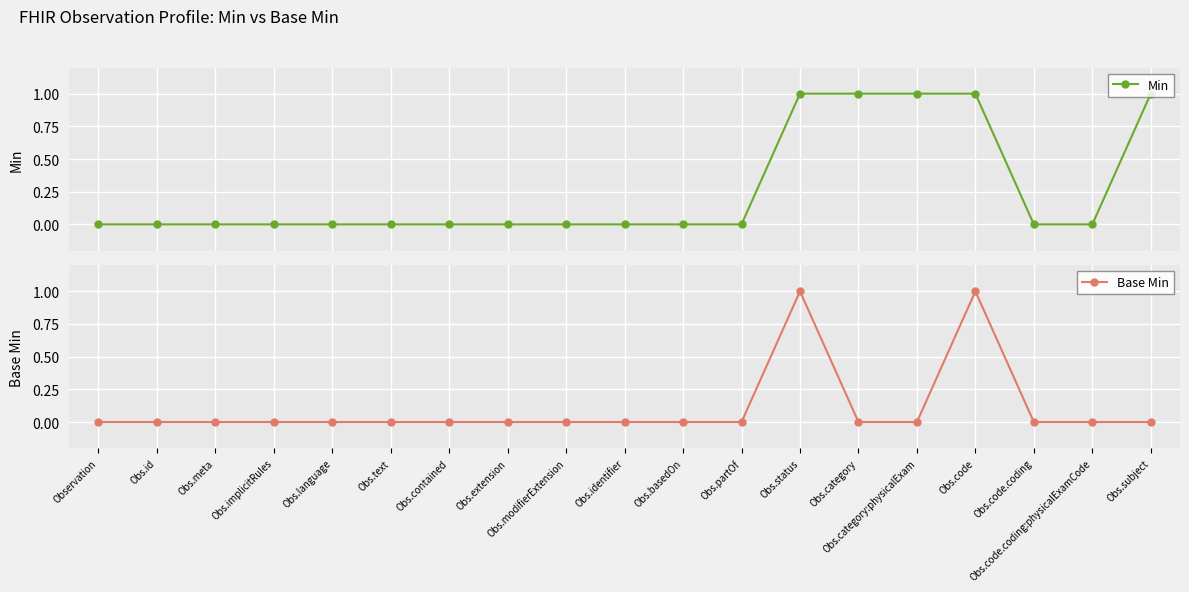

Count the number of categories in the chart.

19